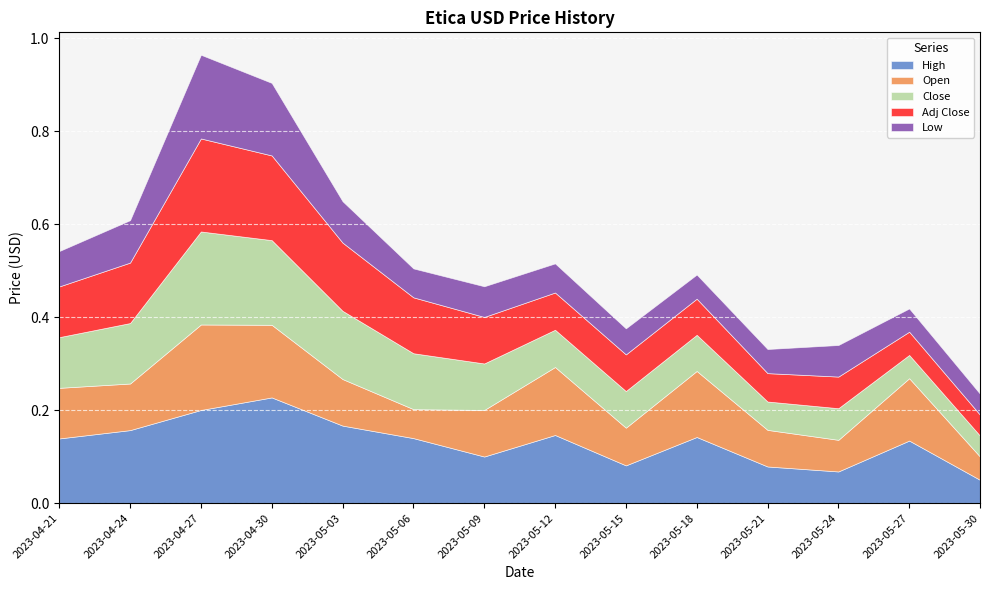

Between 2023-05-03 and 2023-05-12, which series saw the biggest shift?

Close